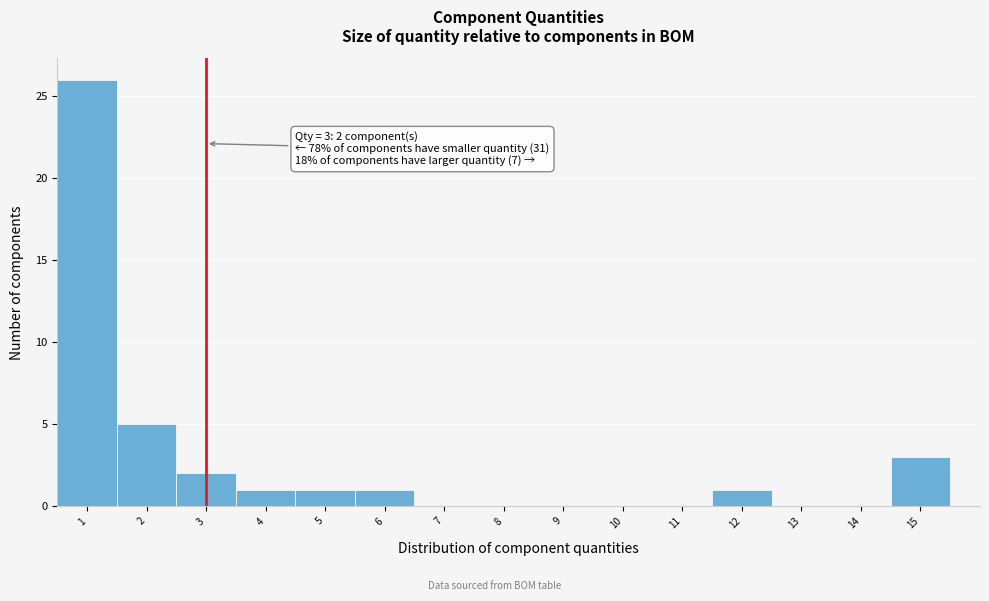

Which range on the x-axis has the tallest bar?

0.5 to 1.5